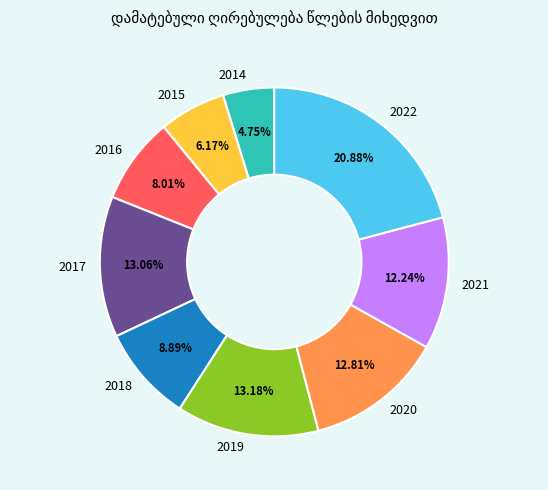

Count the number of slices in the pie.

9